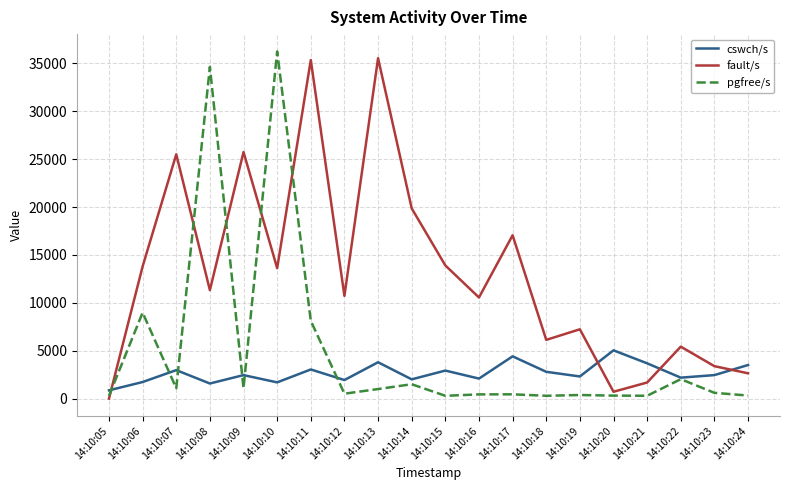

How many series are shown in this chart?

3